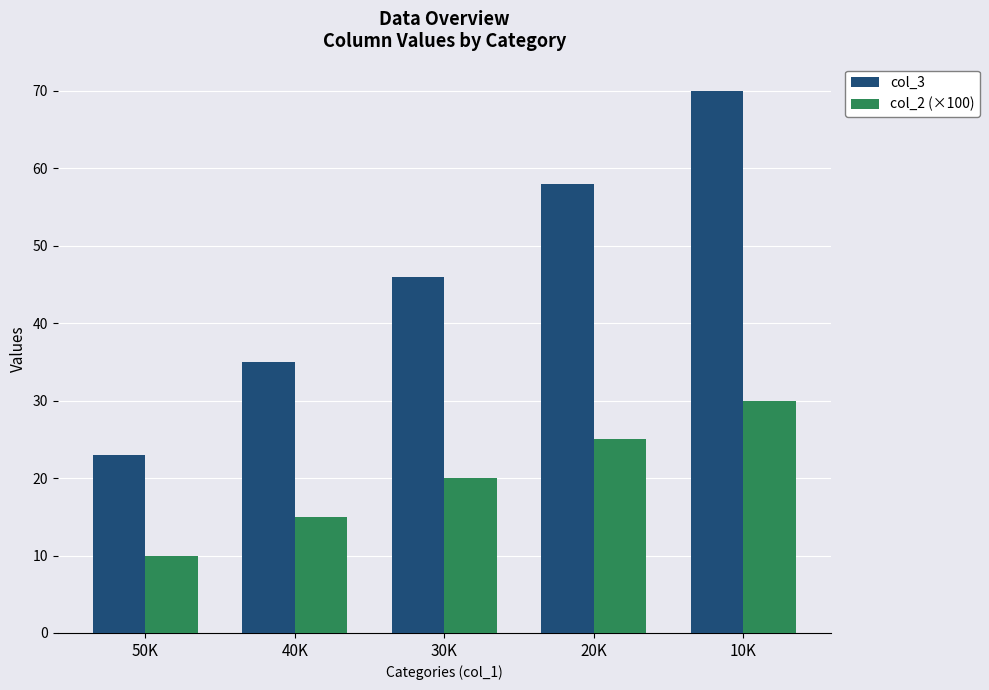

The value of col_3 at 20K is 58. True or false?

True